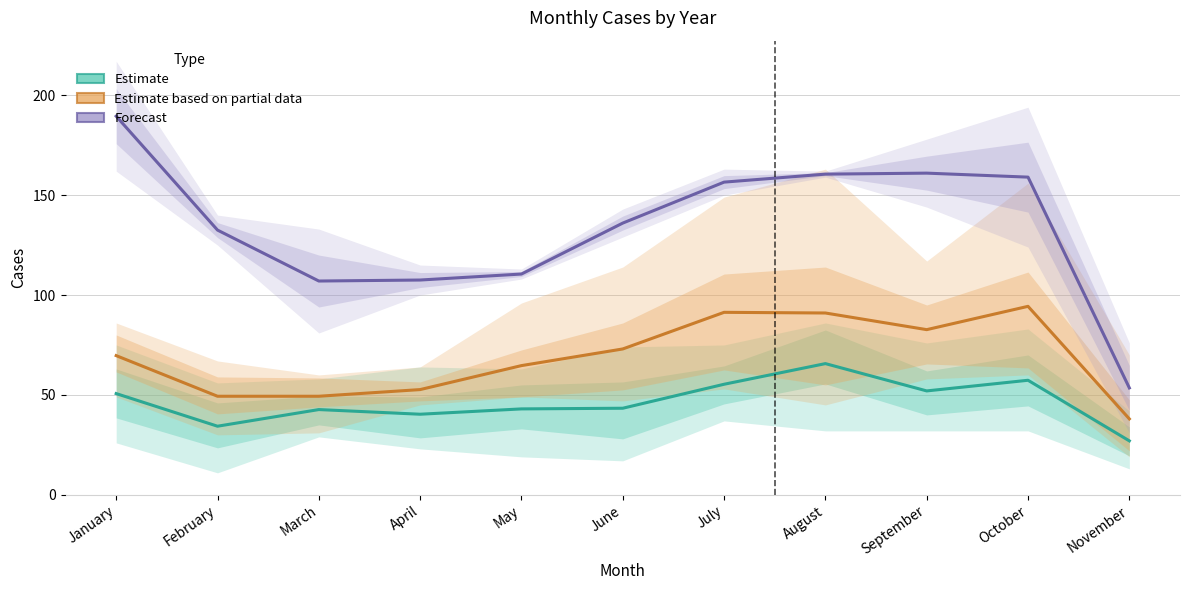

At which category is the sum across all series the highest?

August